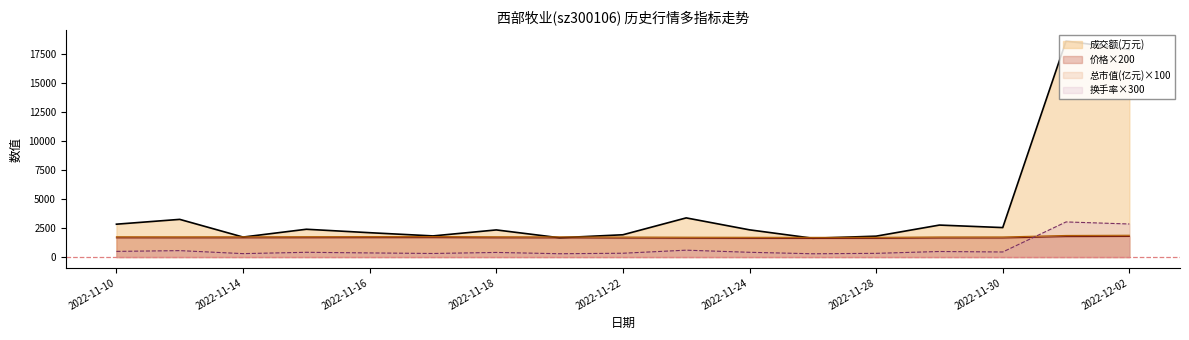

Which series has the largest range (max minus min)?

成交额(万元)